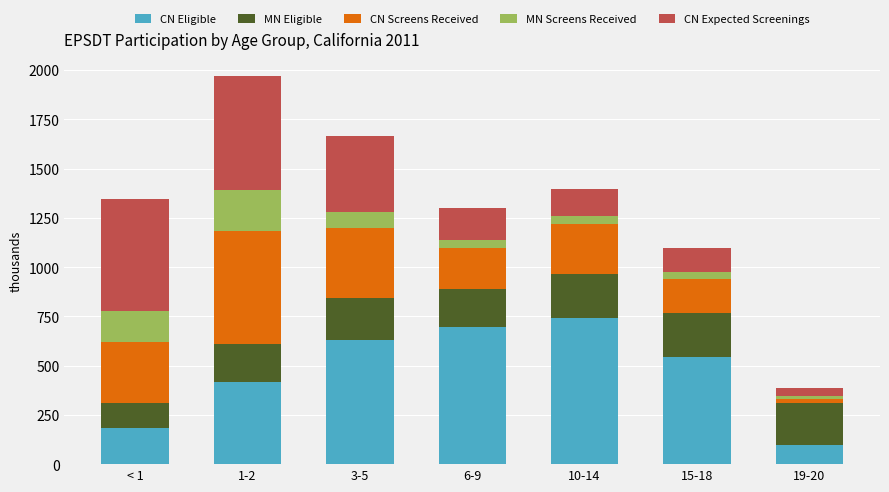

At which category is the sum across all series the highest?

1-2